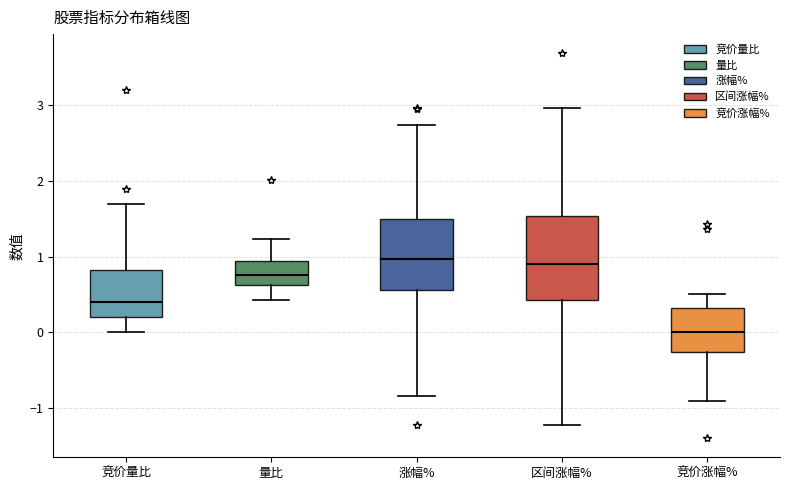

Comparing the boxes themselves (not the whiskers), which one is the tallest?

区间涨幅%